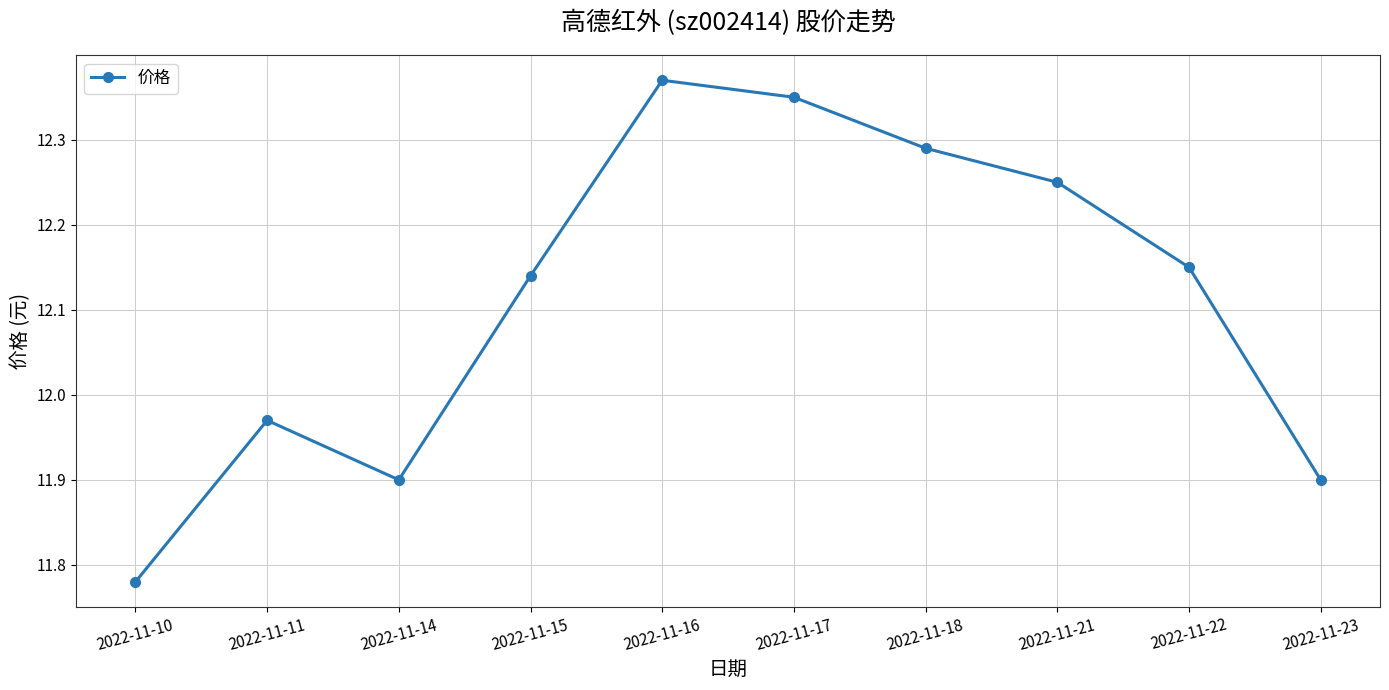

Which category has the lowest value across all series?

2022-11-10